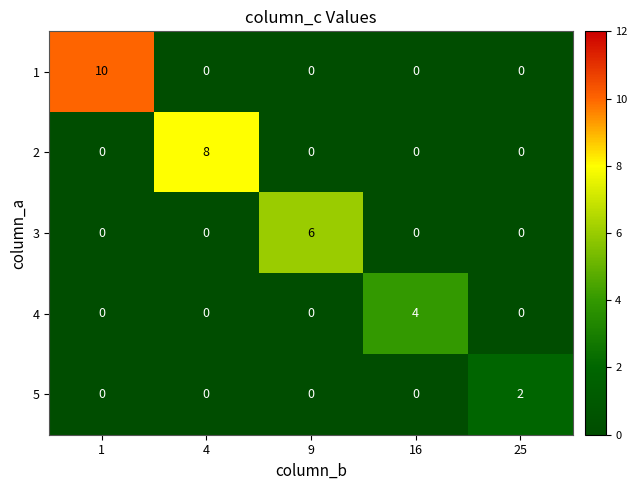

Count the 2 values in the range 0 to 1.

4